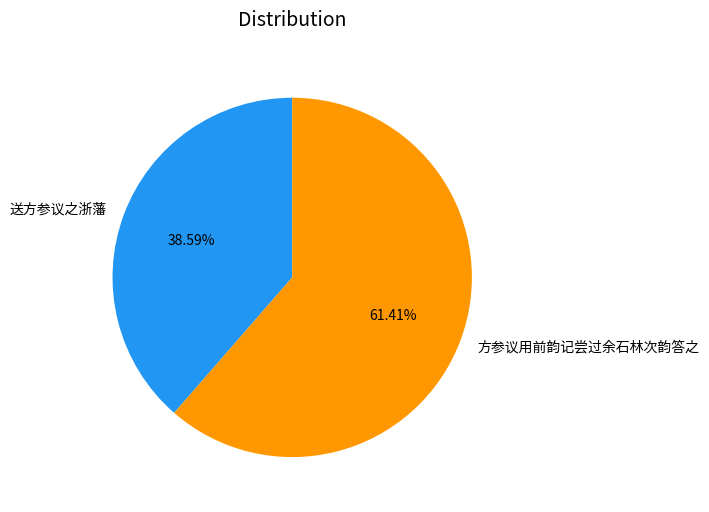

What is the largest slice in the pie chart?

方参议用前韵记尝过余石林次韵答之